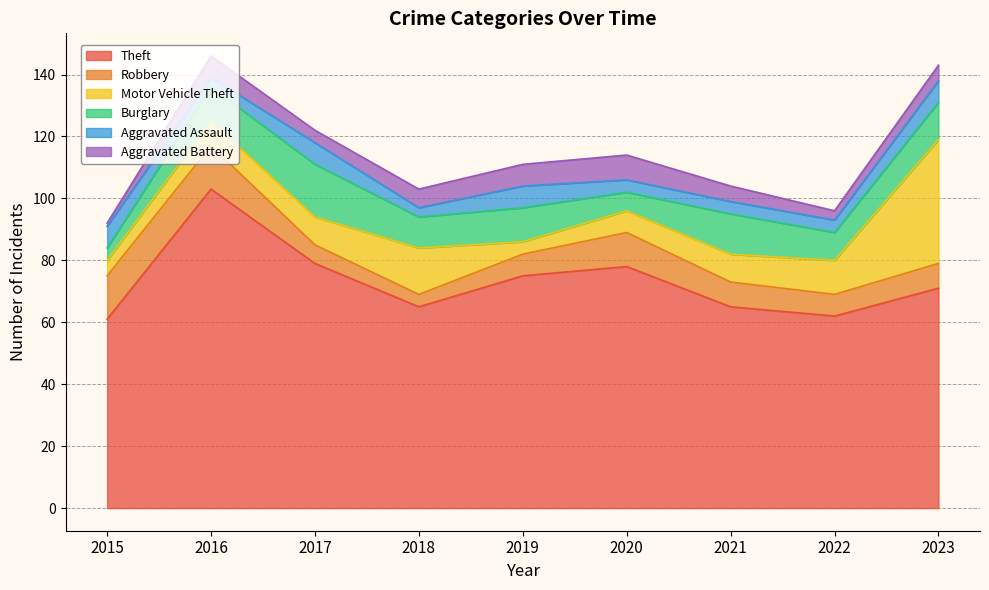

What is the minimum value for Robbery?

4